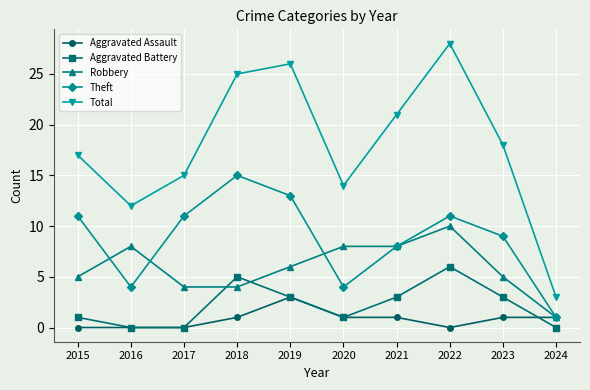

Which series has the widest spread of values?

Total